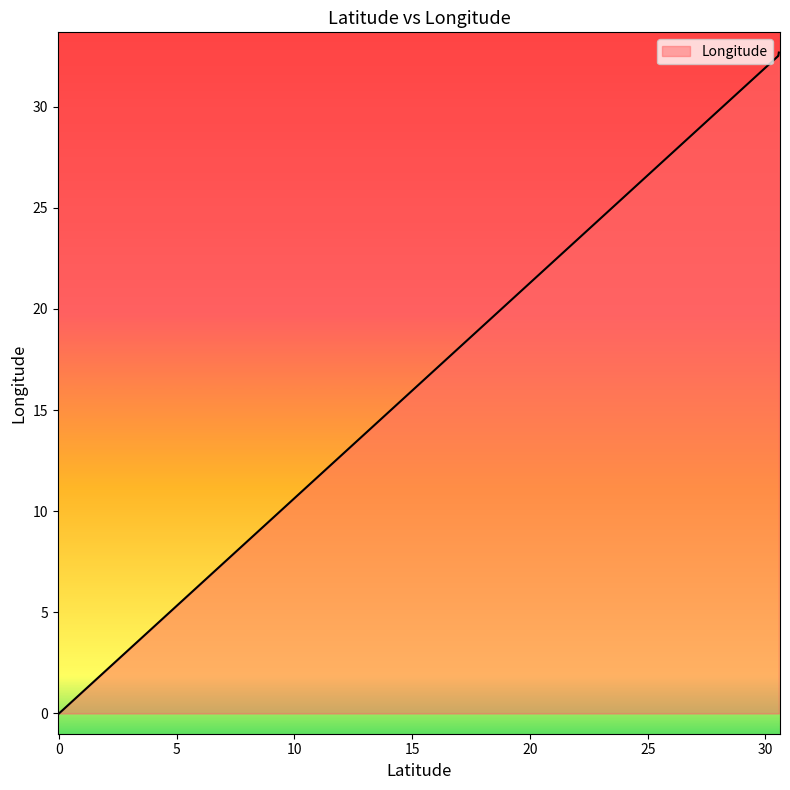

The value at 0.0 is 15.8. True or false?

False